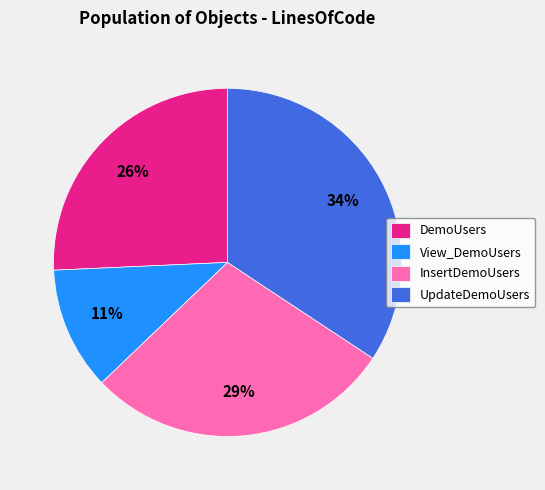

Combined, do DemoUsers and InsertDemoUsers account for over 50%?

Yes